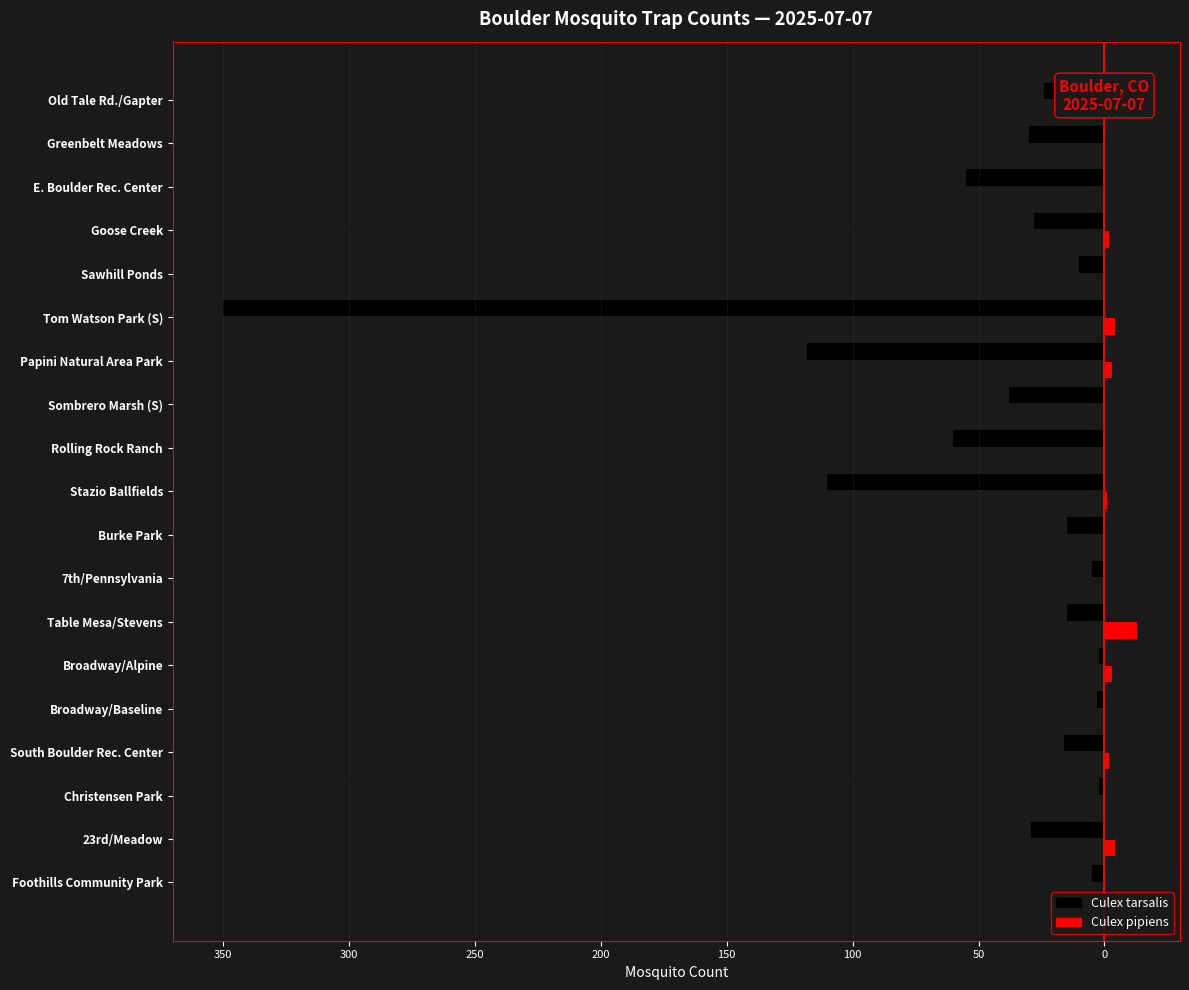

What are all the series names shown in the legend?

Culex tarsalis, Culex pipiens